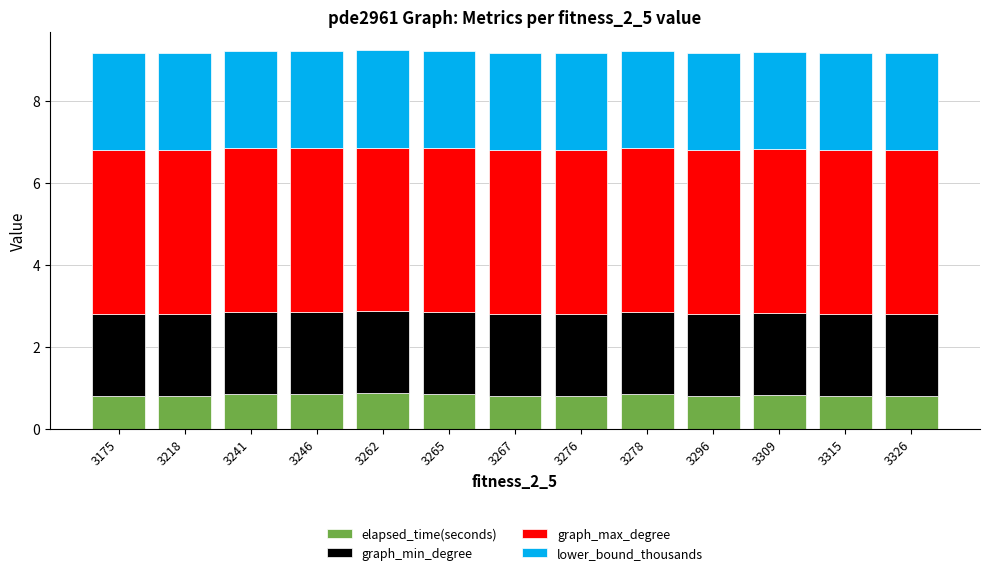

The elapsed_time(seconds) series shows 0.8 at 3276. True or false?

True